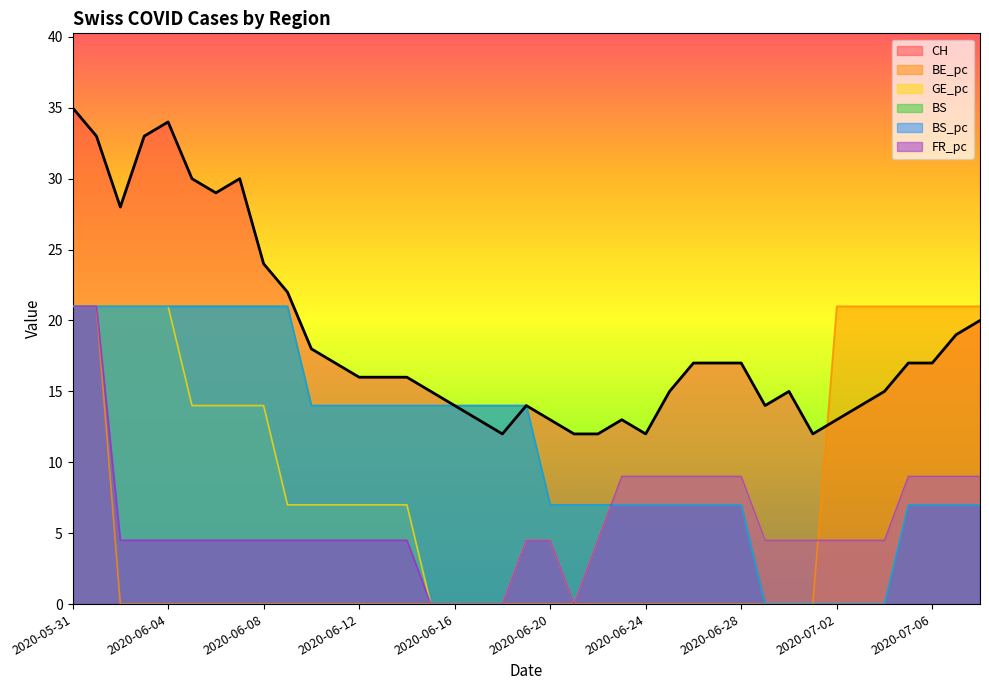

After their last crossing, which series has the higher values: FR_pc or BS?

FR_pc